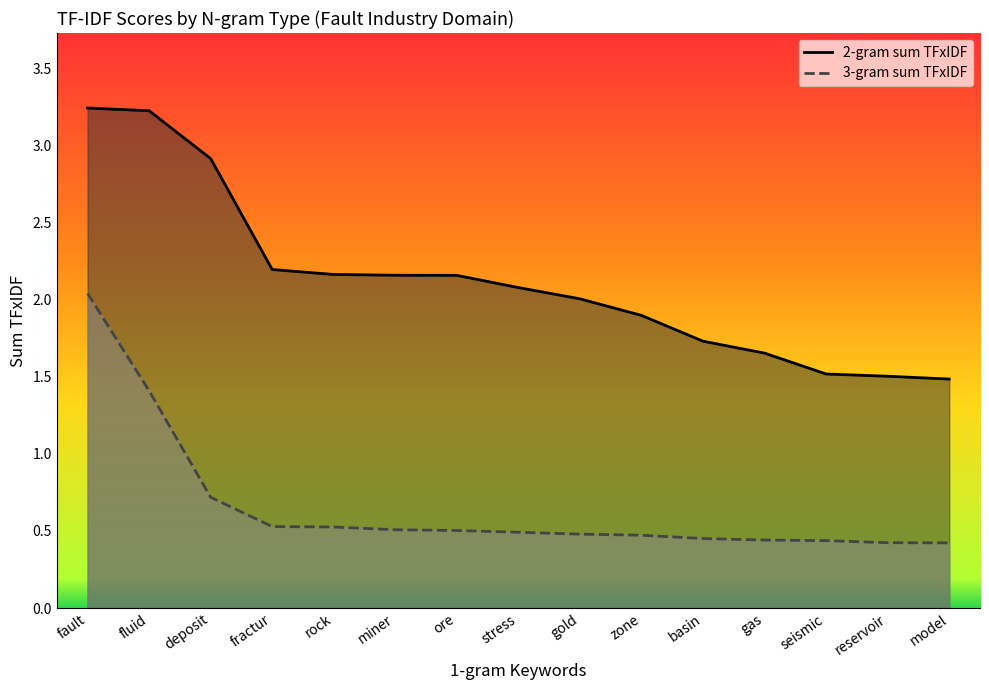

True or false: 2-gram sum TFxIDF and 3-gram sum TFxIDF intersect in this chart.

False